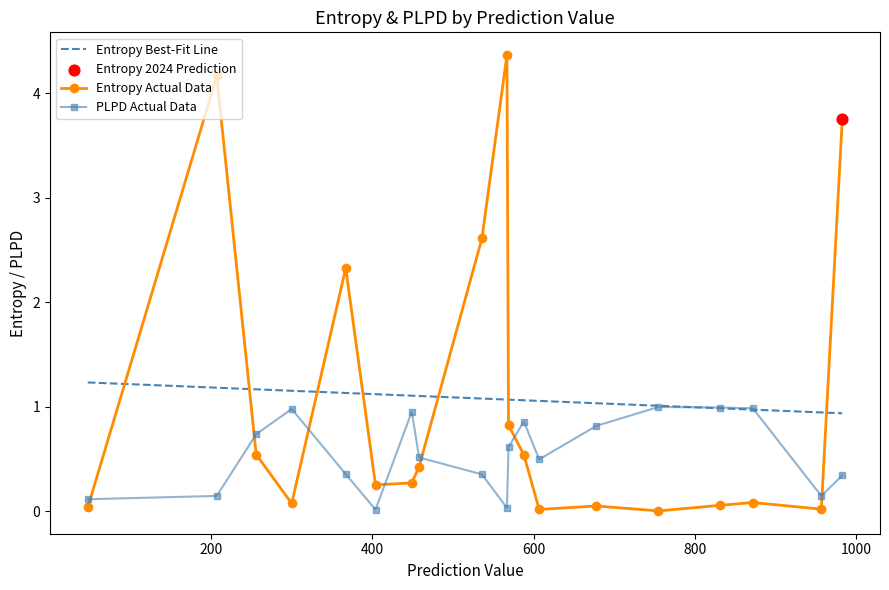

At how many categories does at least one series exceed 0?

19